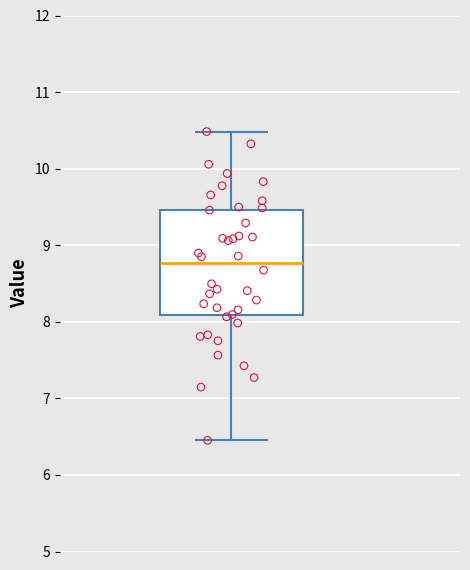

Where is the lower edge of the box on the y-axis? The values are not printed on the chart, so give them approximately, as read against the axis.

8.1